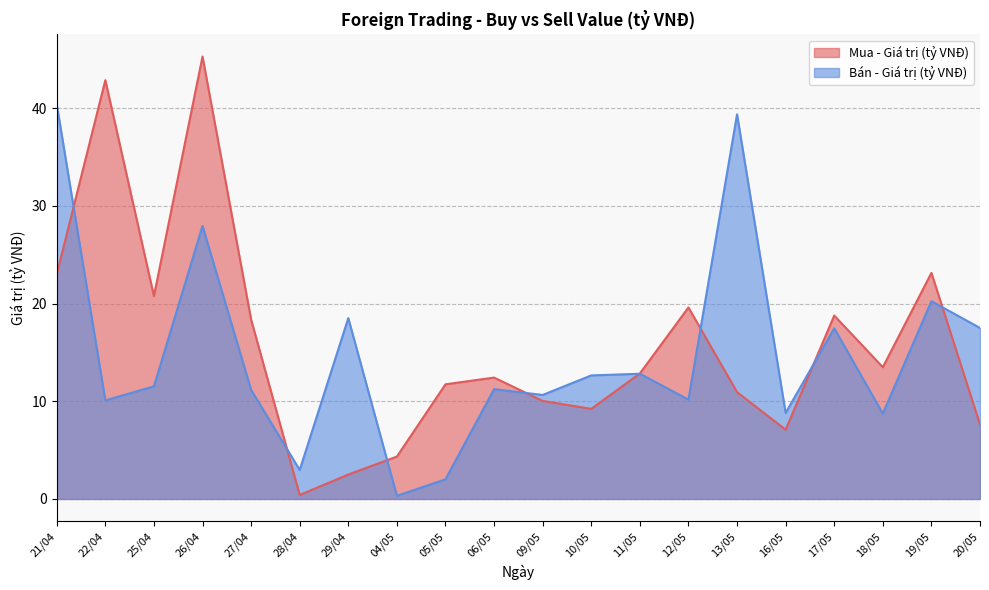

At which category does the chart reach its peak across all series?

26/04